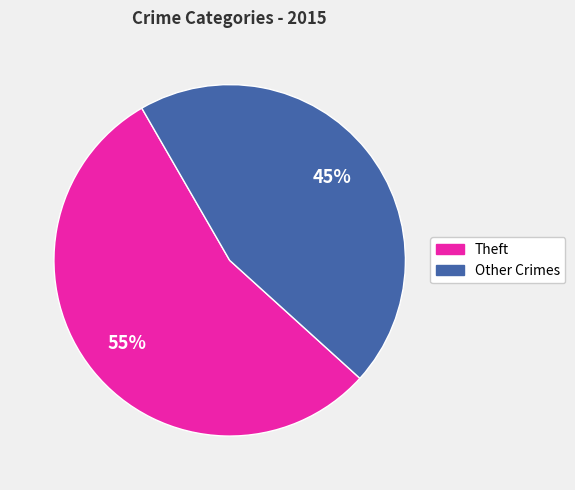

Is there a majority slice in this chart?

Yes